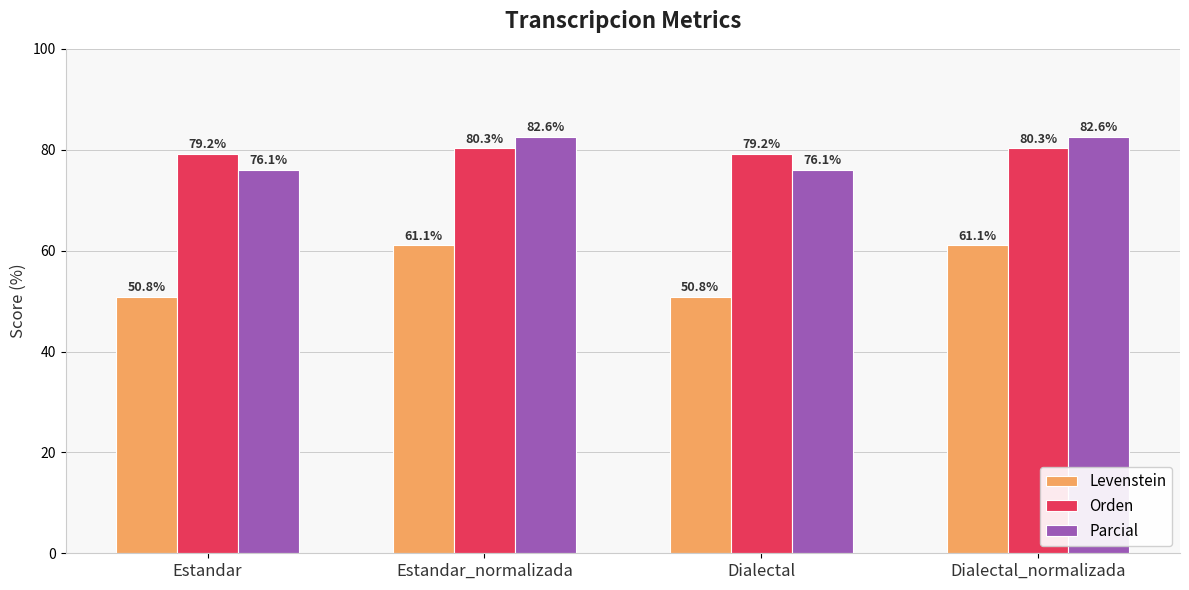

At Dialectal, list the series in order from largest to smallest.

Orden, Parcial, Levenstein